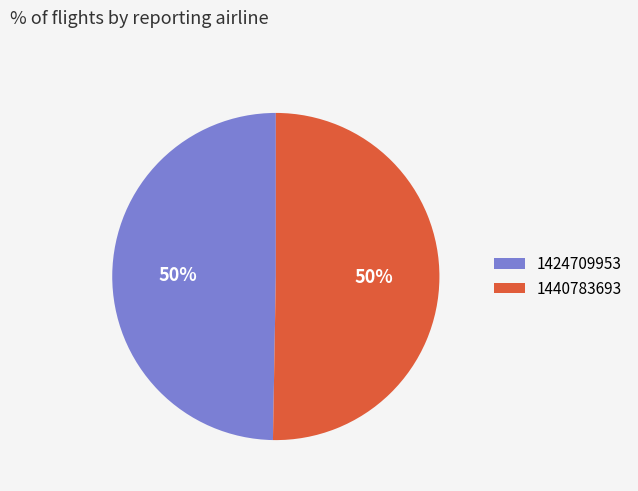

Which has a higher value, 1440783693 or 1424709953?

1440783693